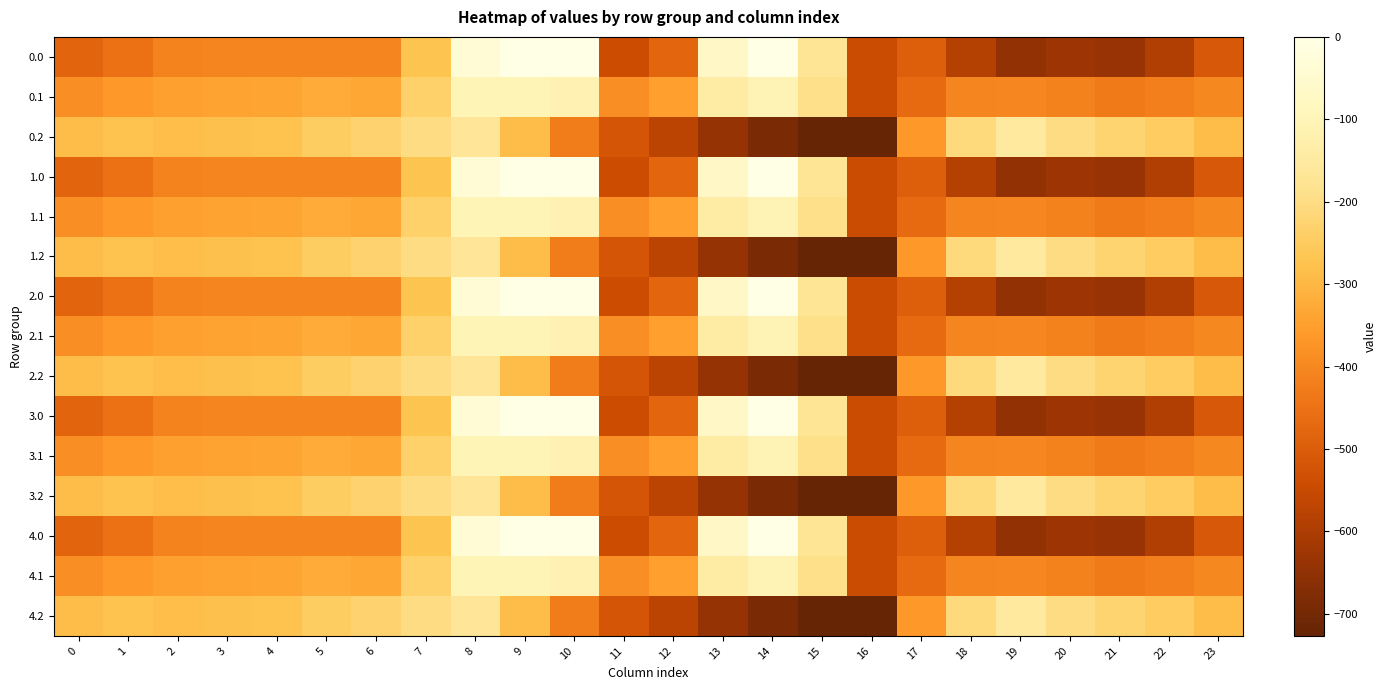

What is the difference between the highest and lowest values at 15?

553.0